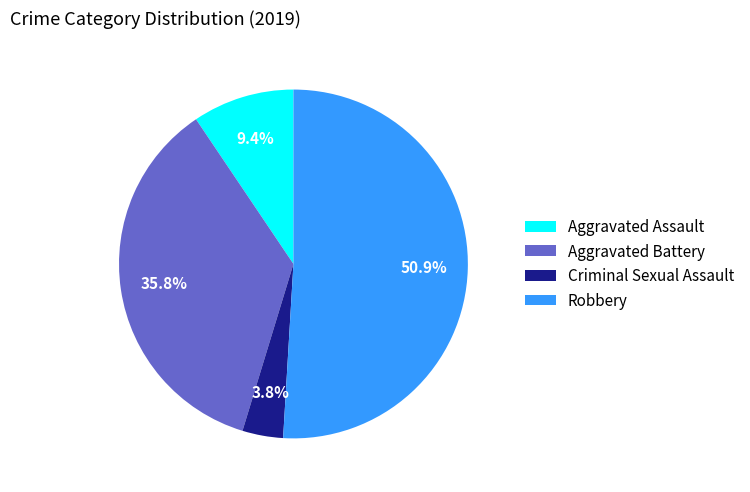

Does Robbery account for over 50% of the chart?

Yes